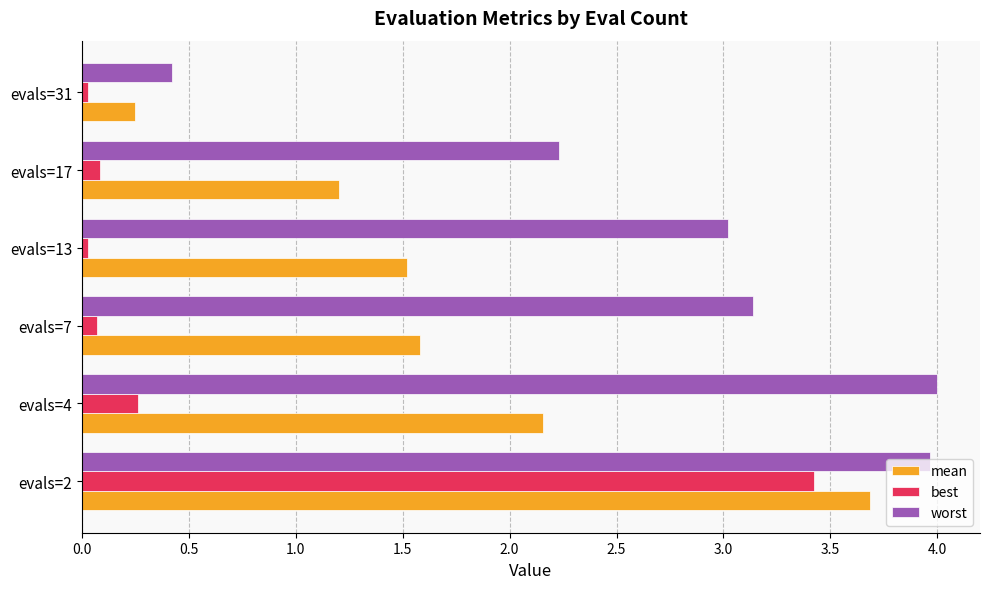

What is the maximum value shown in the chart?

4.0